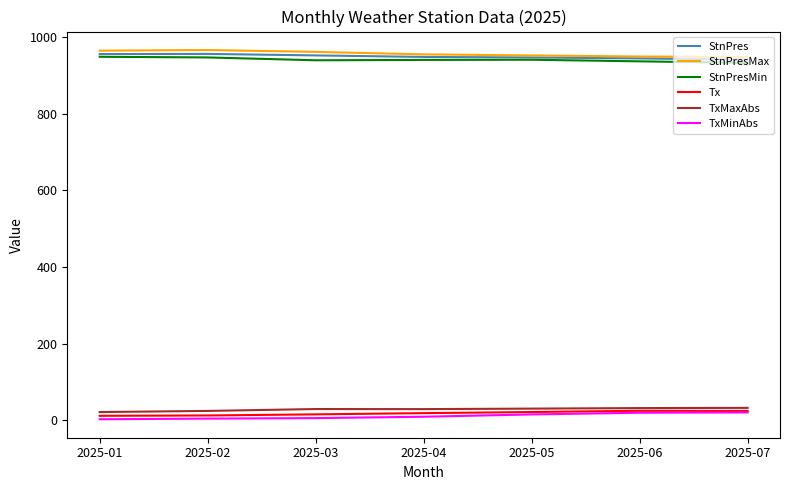

True or false: Tx and StnPres cross at least once.

False